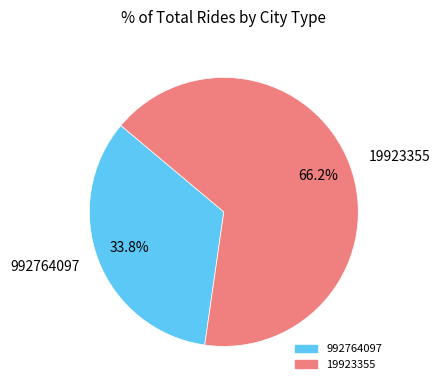

Count the number of slices in the pie.

2